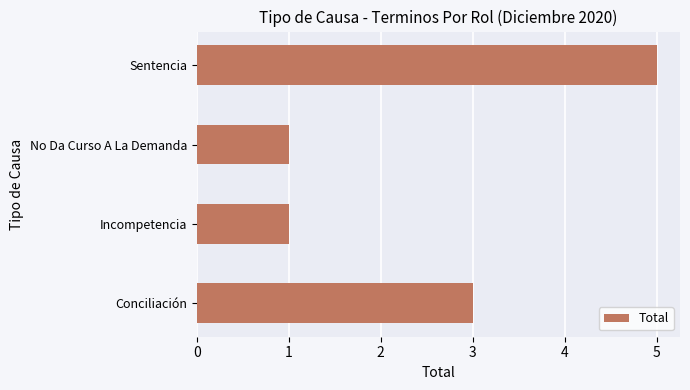

Are the bars grouped side by side (vs. stacked)?

No